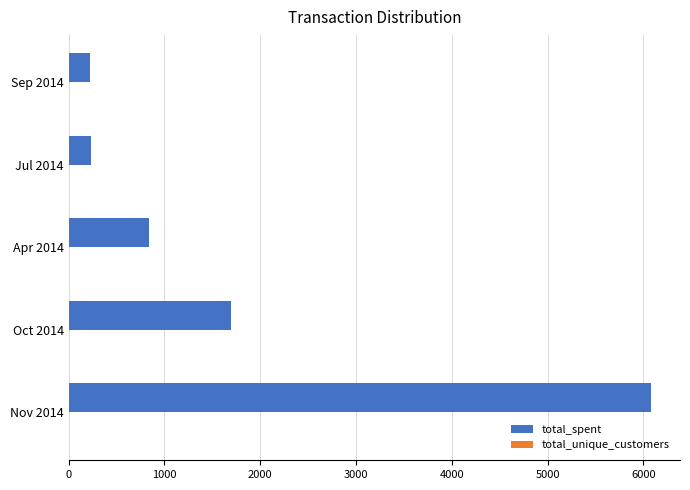

Which series changed the most between Nov 2014 and Sep 2014?

total_spent